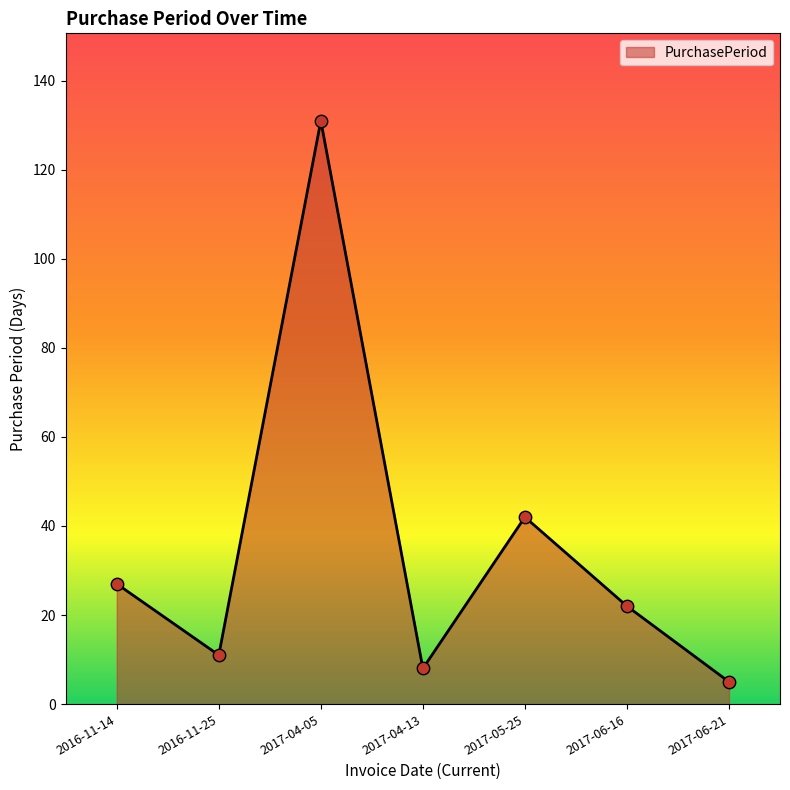

Which has a higher value, 2017-05-25 or 2017-04-13?

2017-05-25